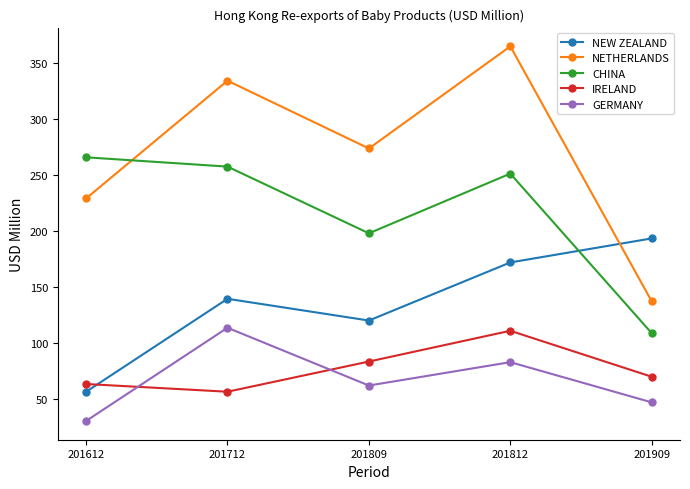

Reading right to left, list all the values displayed in this chart.

NEW ZEALAND: 201909=193.4	201812=171.9	201809=120.0	201712=139.4	201612=56.3
NETHERLANDS: 201909=137.2	201812=365.2	201809=273.9	201712=334.5	201612=229.2
CHINA: 201909=108.7	201812=251.4	201809=198.0	201712=257.7	201612=266.0
IRELAND: 201909=69.7	201812=110.8	201809=83.3	201712=56.3	201612=63.2
GERMANY: 201909=46.8	201812=82.8	201809=61.8	201712=113.5	201612=30.1